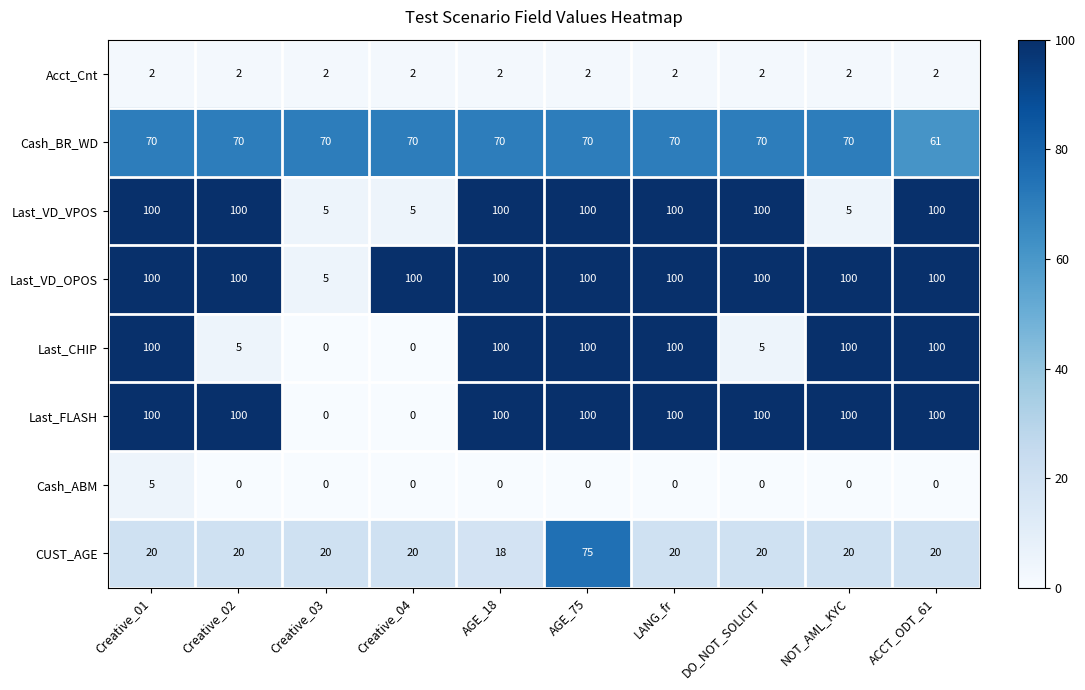

What is the difference between the maximum and minimum values in the Cash_BR_WD series?

9